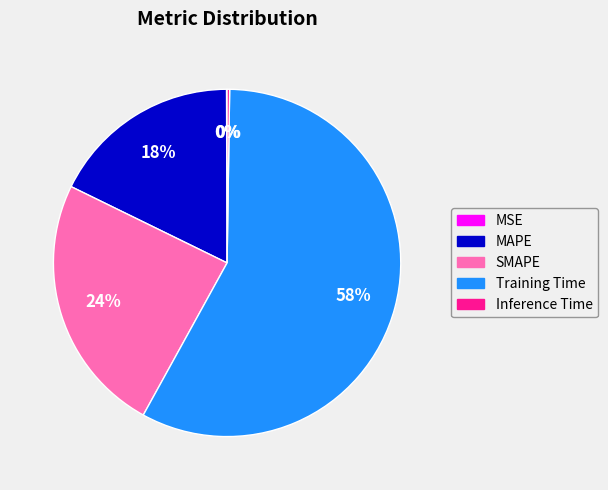

True or false: Training Time accounts for 51% of the total.

False